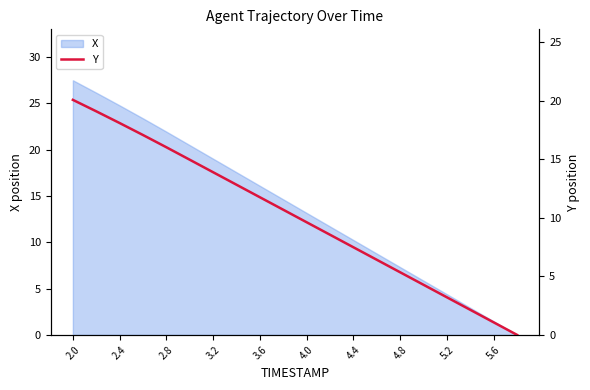

What is the sum of all values?

202.7